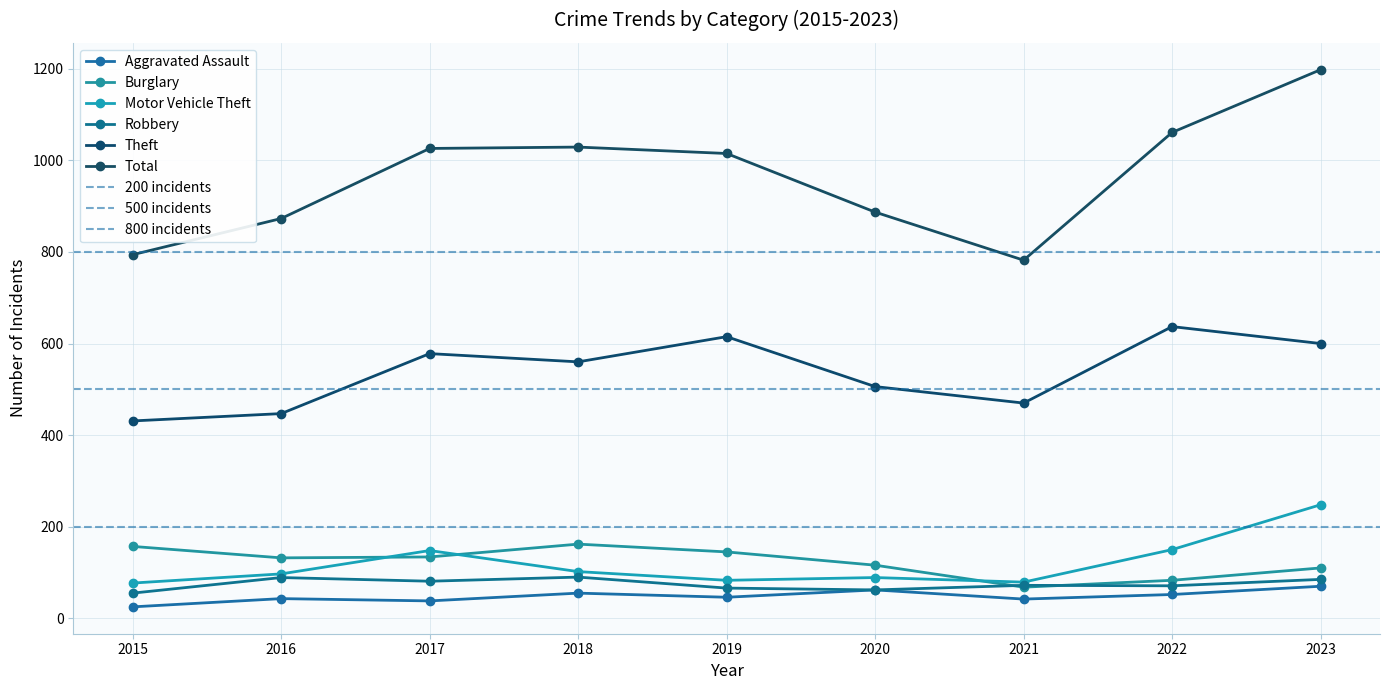

How many interior local peaks does the Aggravated Assault series have?

3